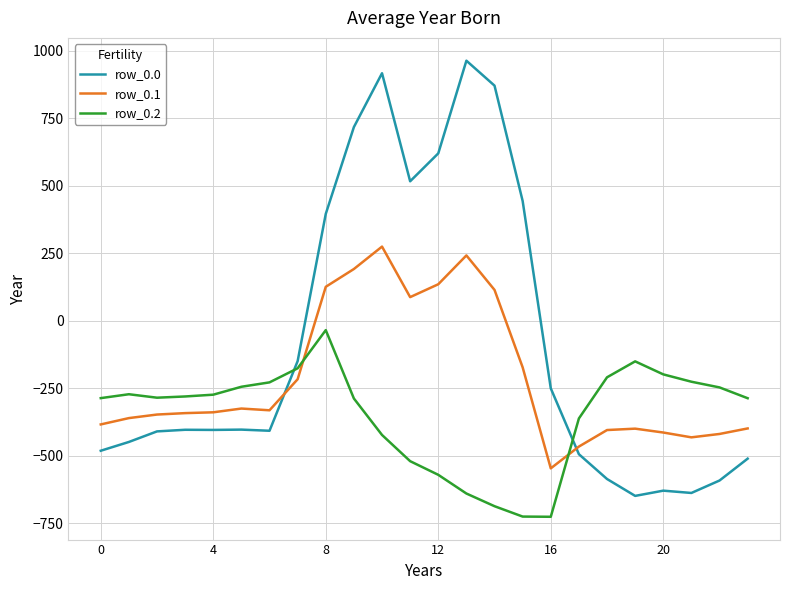

True or false: row_0.2 and row_0.1 cross at least once.

True